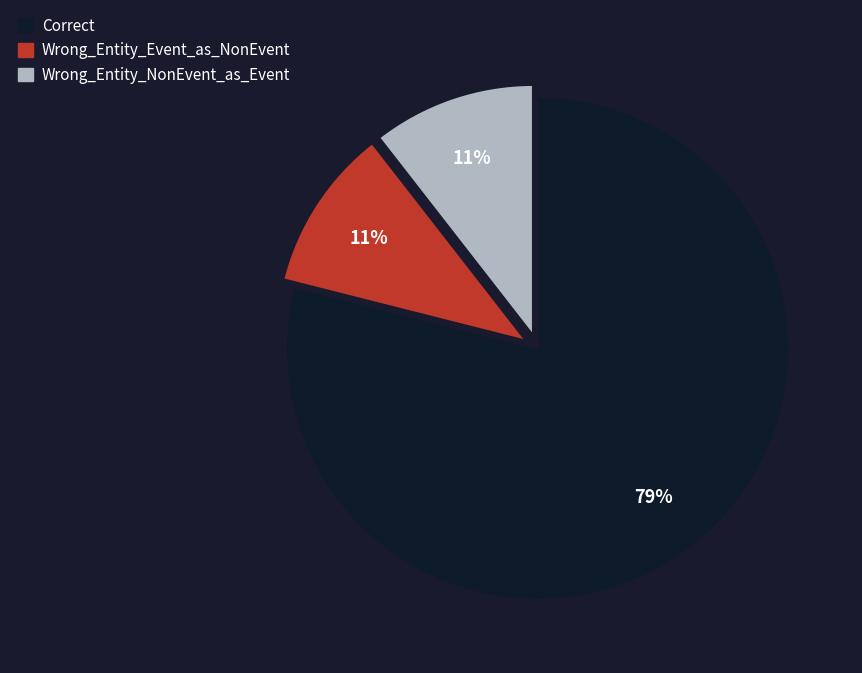

Approximately how many times larger is the value at Wrong_Entity_Event_as_NonEvent compared to Correct?

0.1